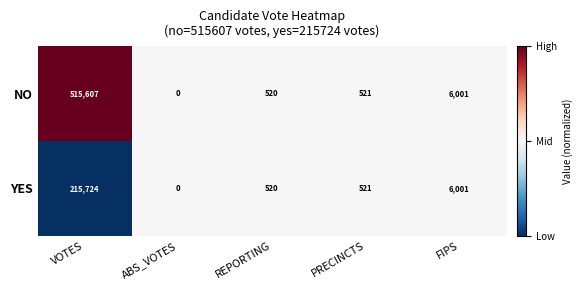

Which label corresponds to the largest value in the chart?

VOTES